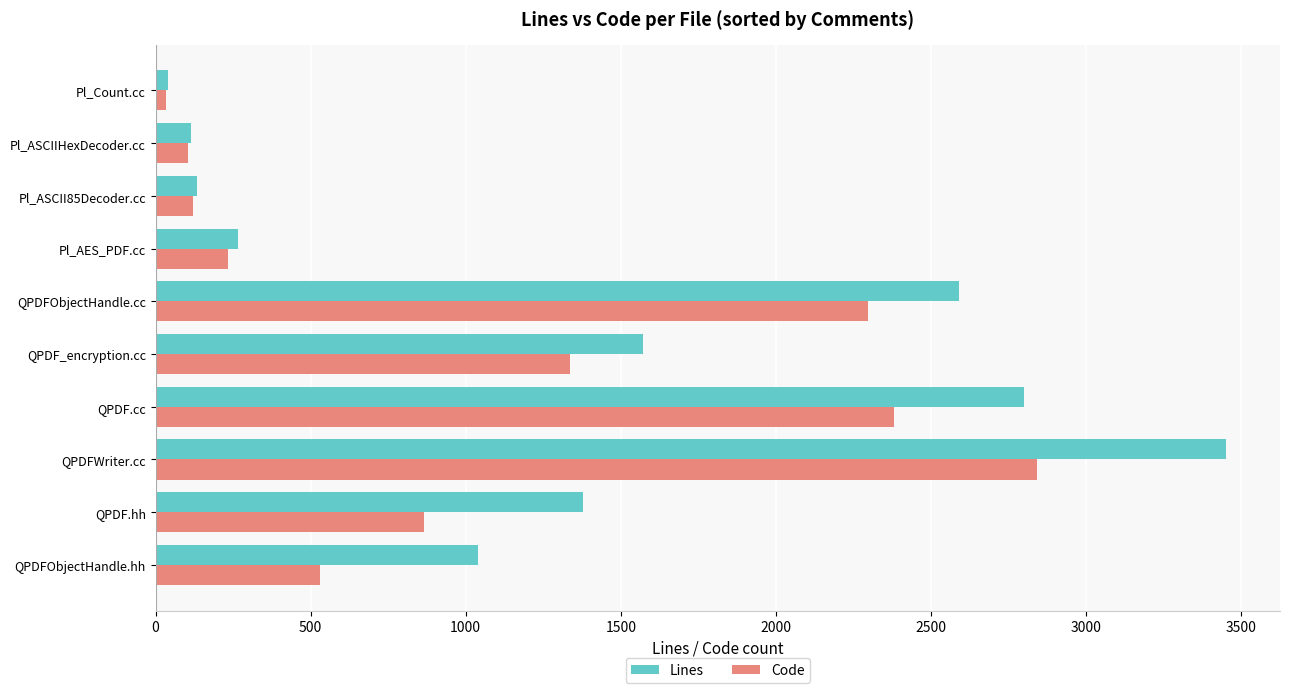

What are all the series names shown in the legend?

Lines, Code